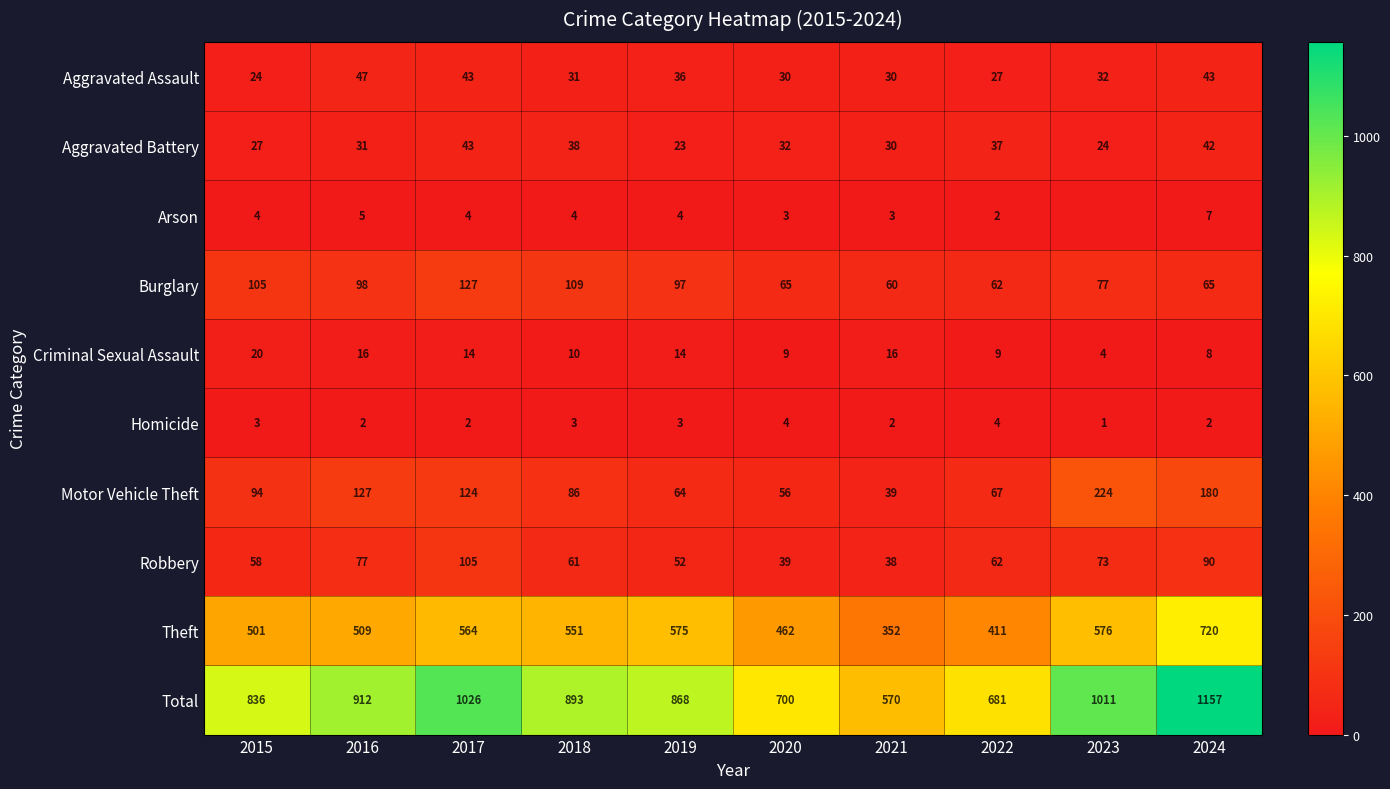

Count the number of categories in the chart.

10